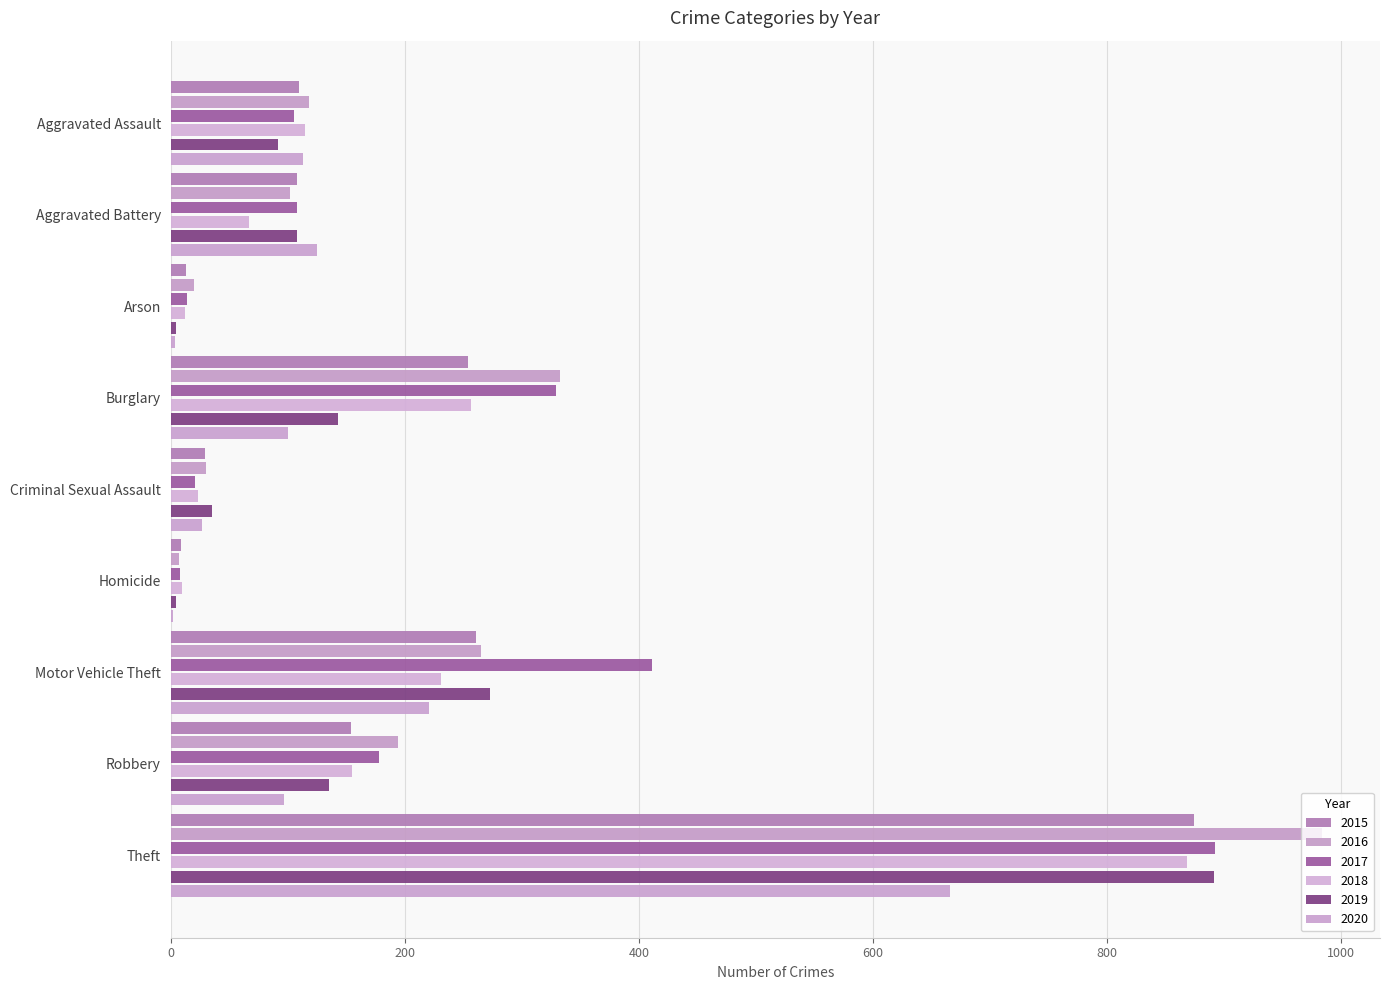

Rank the categories by 2016 value from lowest to highest.

Homicide, Arson, Criminal Sexual Assault, Aggravated Battery, Aggravated Assault, Robbery, Motor Vehicle Theft, Burglary, Theft